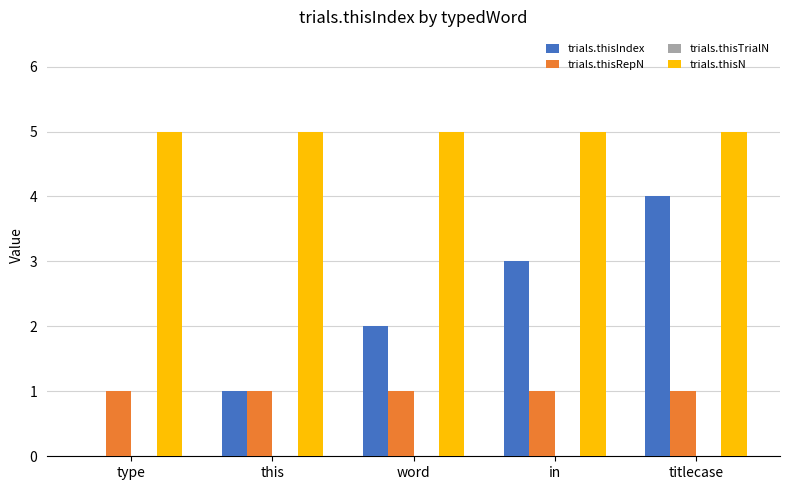

Which series changed the most between type and titlecase?

trials.thisIndex